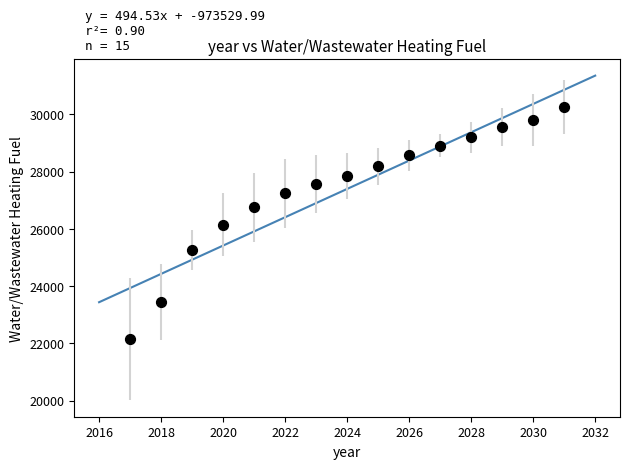

What is the range of Y values (max minus min)?

8121.4